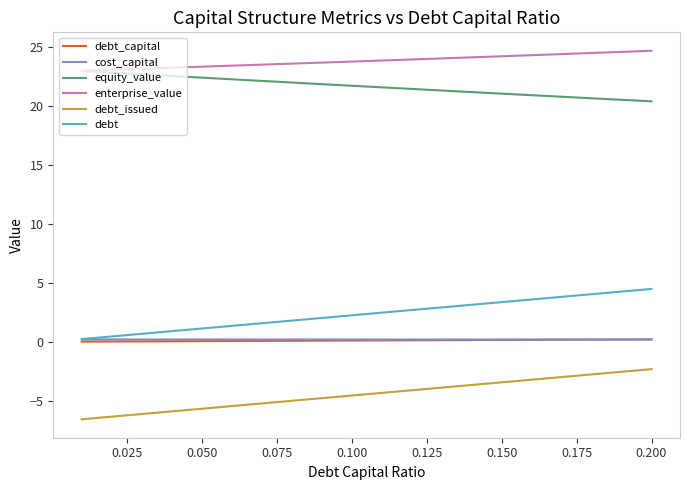

True or false: equity_value and debt intersect in this chart.

False